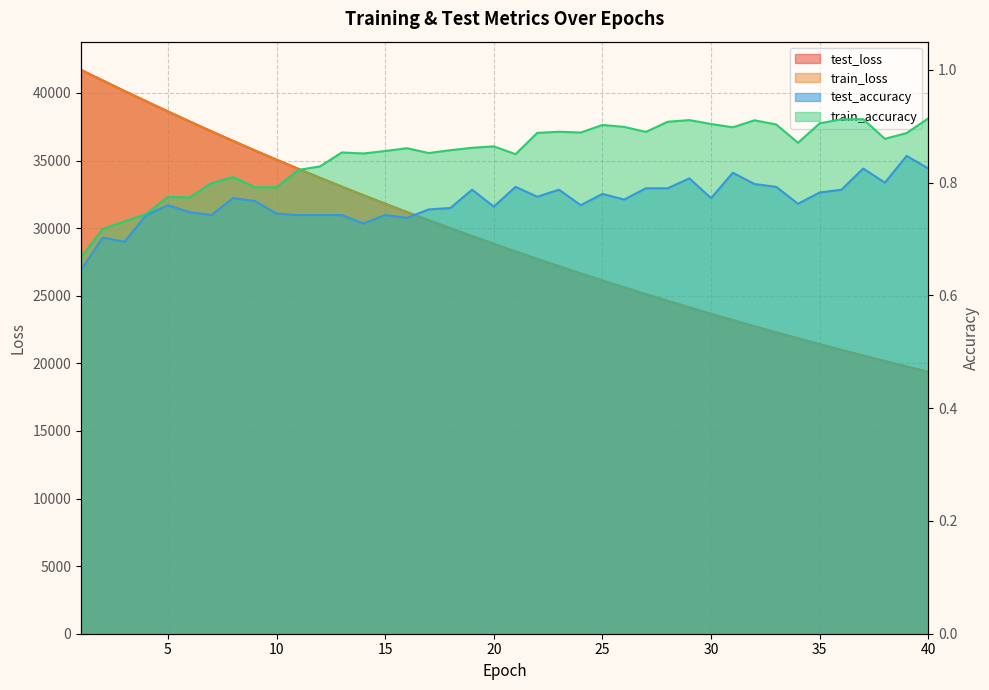

True or false: test_loss has more than 1 interior local peaks.

False